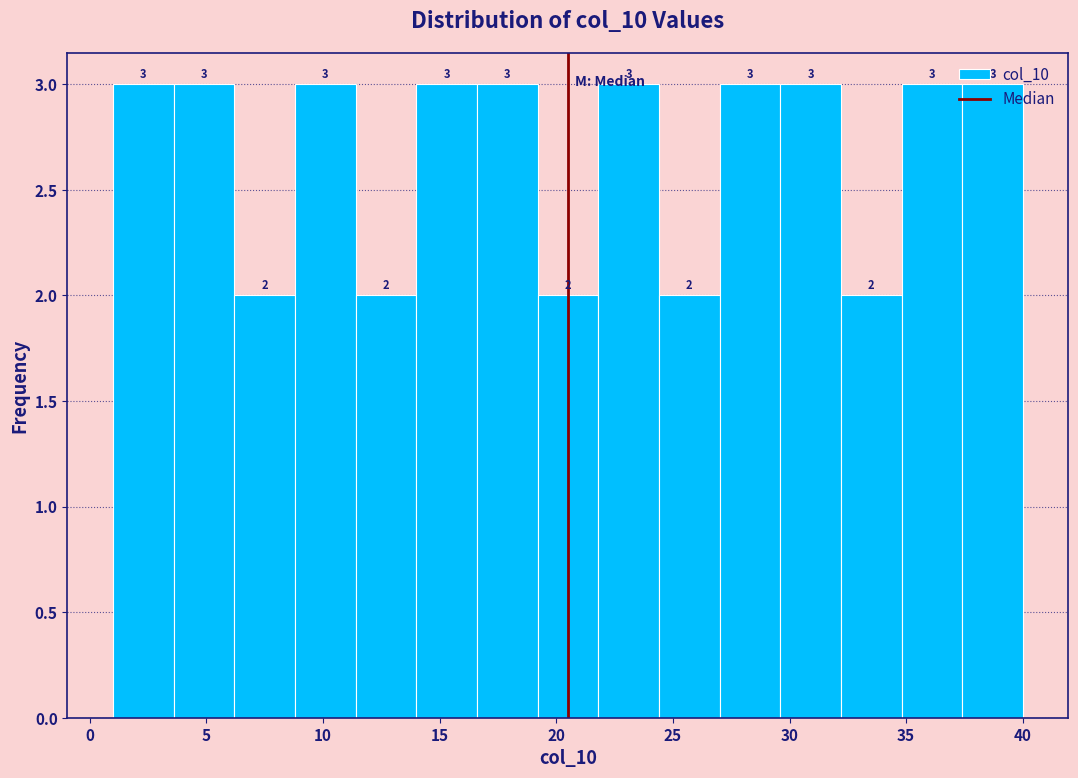

Reading left to right, transcribe this chart: for each bar, give the range it covers on the x-axis and its height. The bar edges are not printed on the chart, so give them approximately, as read against the axis.

1.0 to 3.6: 3
3.6 to 6.2: 3
6.2 to 8.8: 2
8.8 to 11.4: 3
11.4 to 14.0: 2
14.0 to 16.6: 3
16.6 to 19.2: 3
19.2 to 21.8: 2
21.8 to 24.4: 3
24.4 to 27.0: 2
27.0 to 29.6: 3
29.6 to 32.2: 3
32.2 to 34.8: 2
34.8 to 37.4: 3
37.4 to 40.0: 3